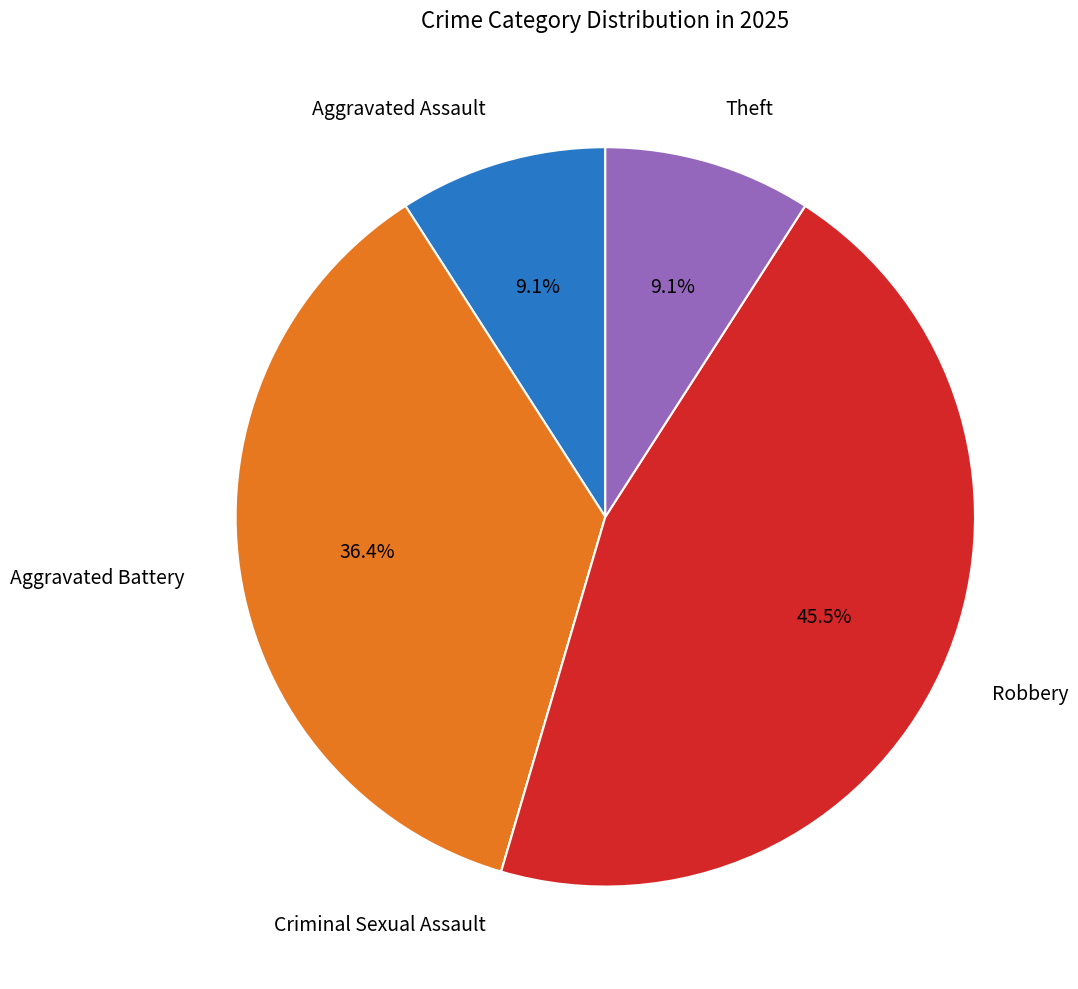

Is there any slice that represents more than half of the pie?

No